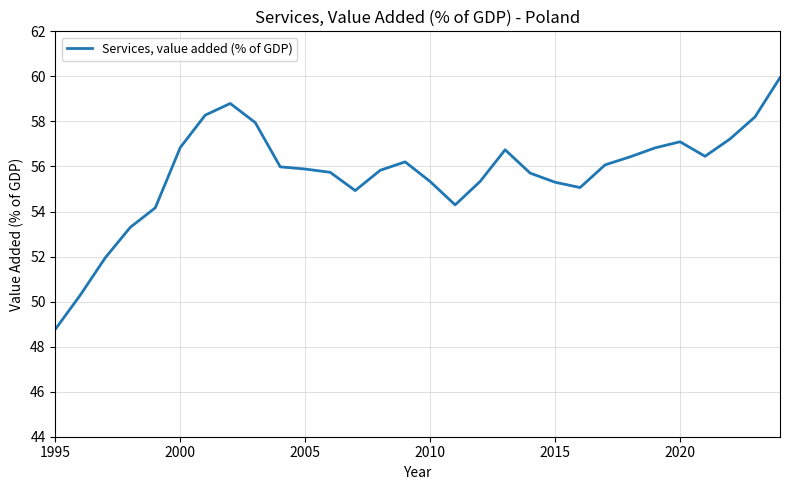

What is the maximum value shown in the chart?

59.9